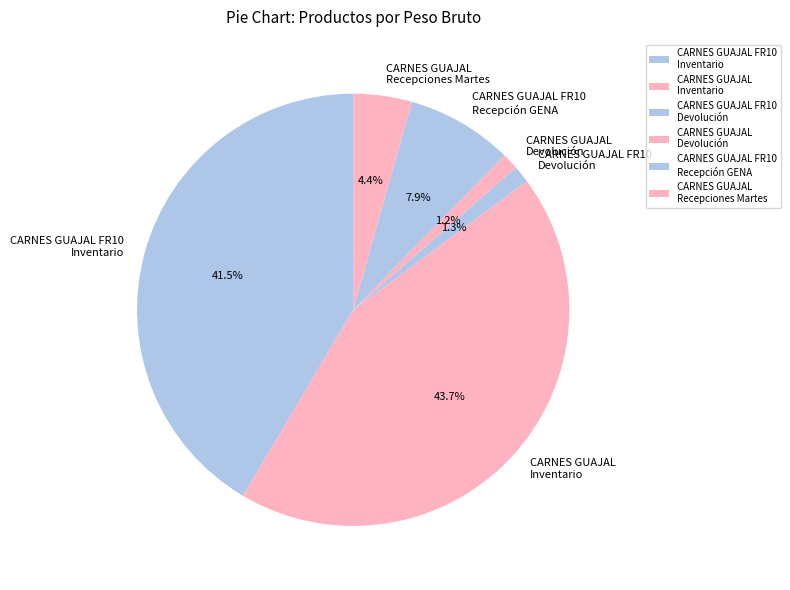

What is the largest slice in the pie chart?

CARNES GUAJAL Inventario